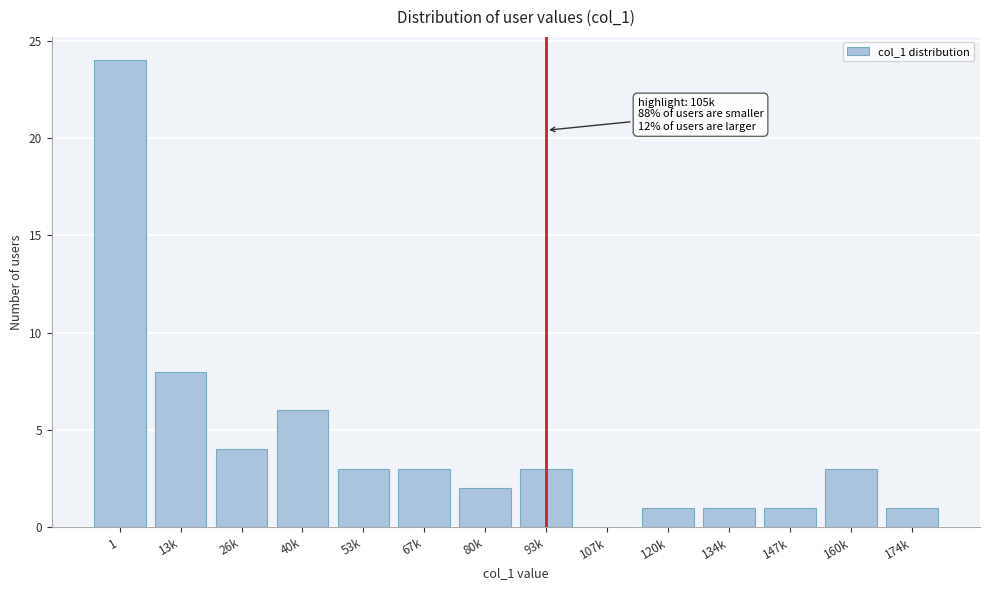

Reading right to left, extract all data points from this chart.

174k=1	160k=3	147k=1	134k=1	120k=1	107k=0	93k=3	80k=2	67k=3	53k=3	40k=6	26k=4	13k=8	1=24